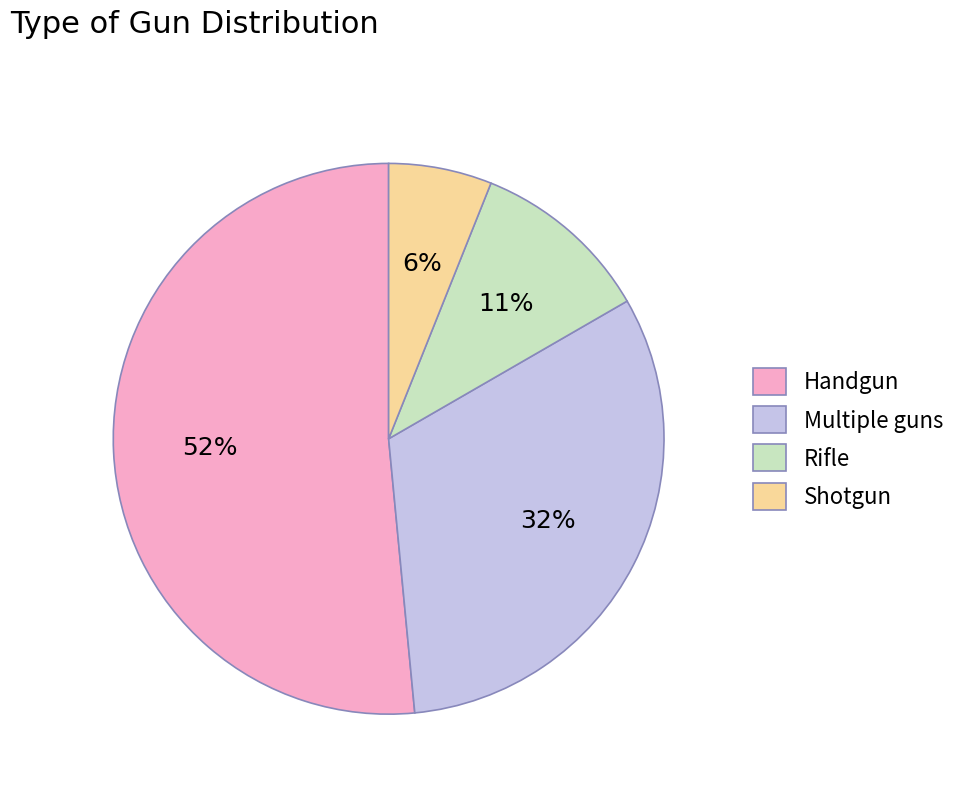

To the nearest percent, what is the combined percentage of Multiple guns and Handgun?

83%